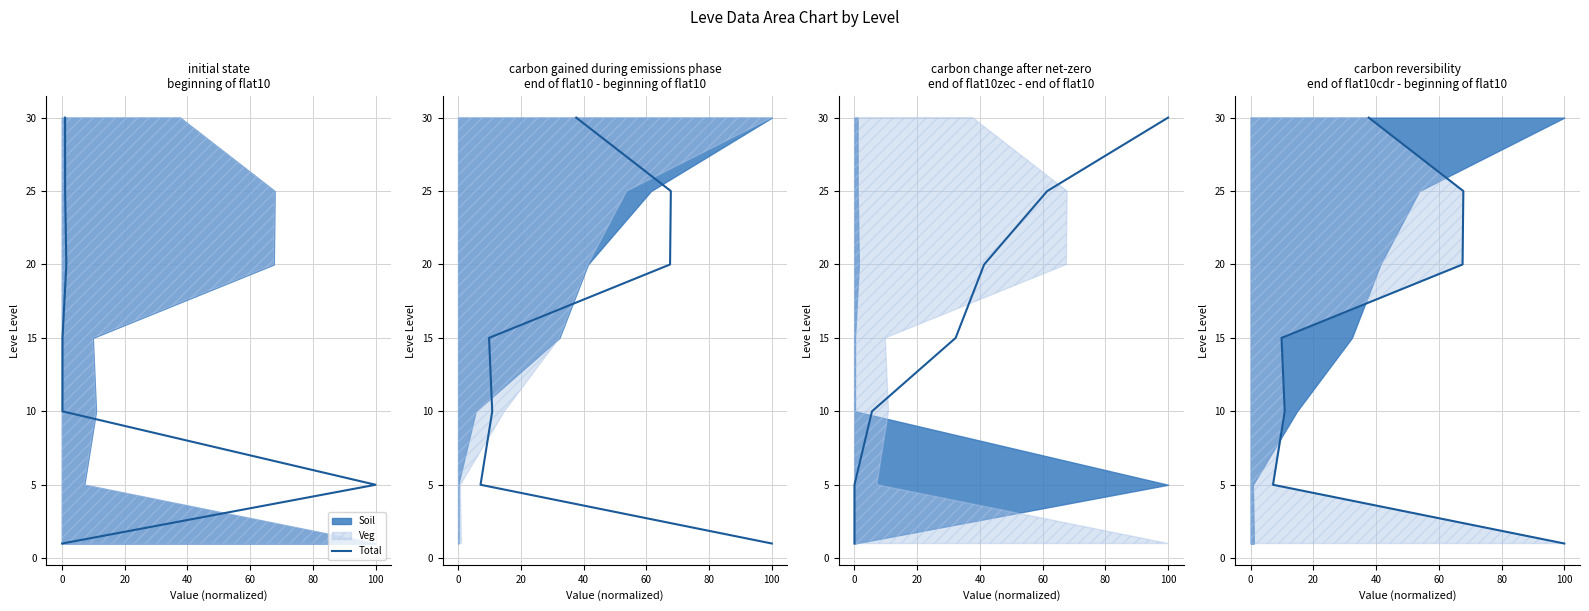

True or false: the data shows 30 at 100.

True